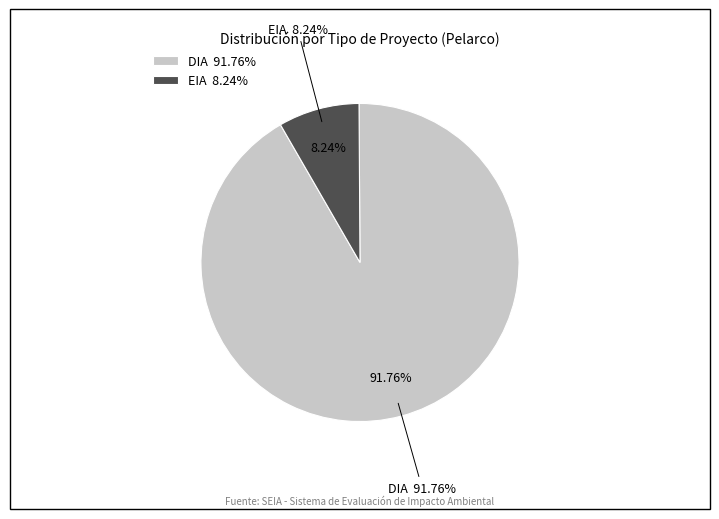

What is the smallest slice in the pie chart?

EIA